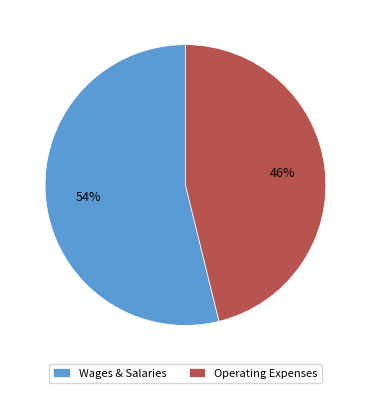

Rank the categories by value from highest to lowest.

Wages & Salaries, Operating Expenses